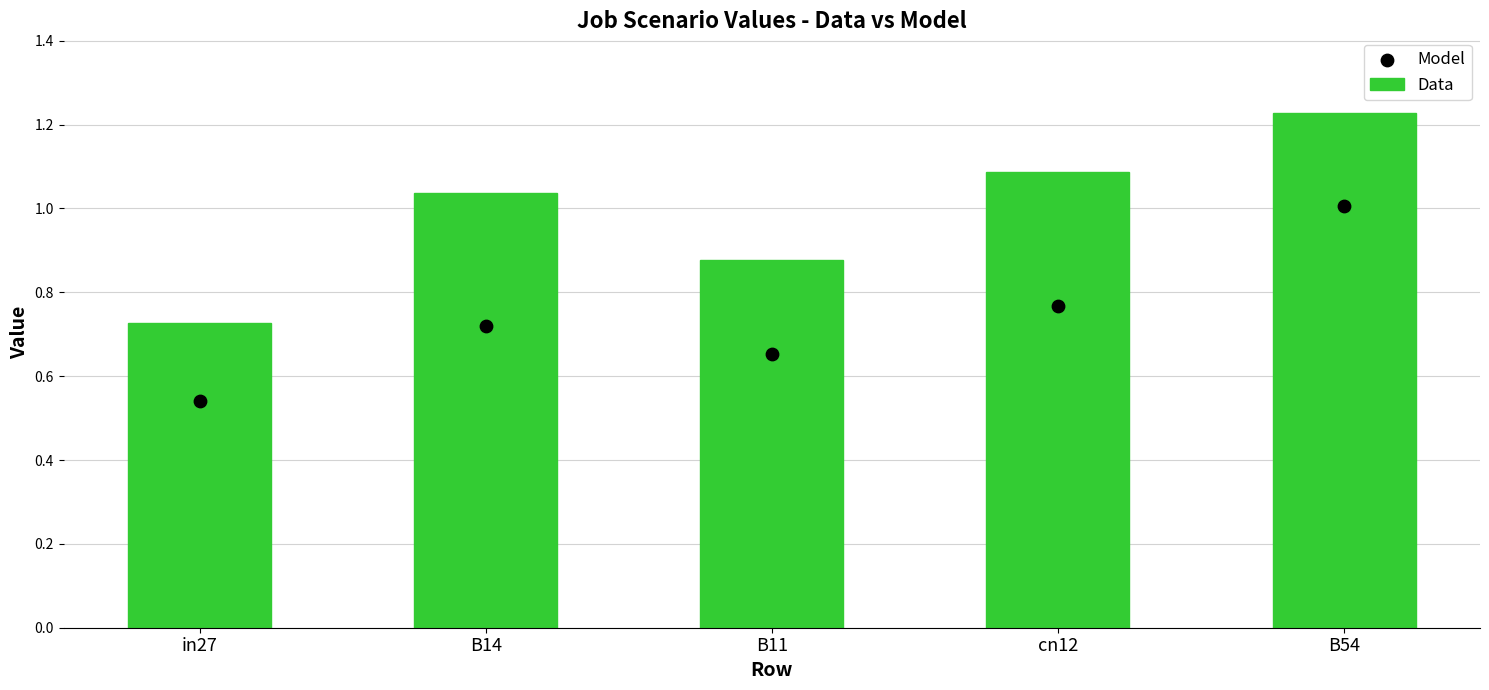

What are all the series names shown in the legend?

Data, Model